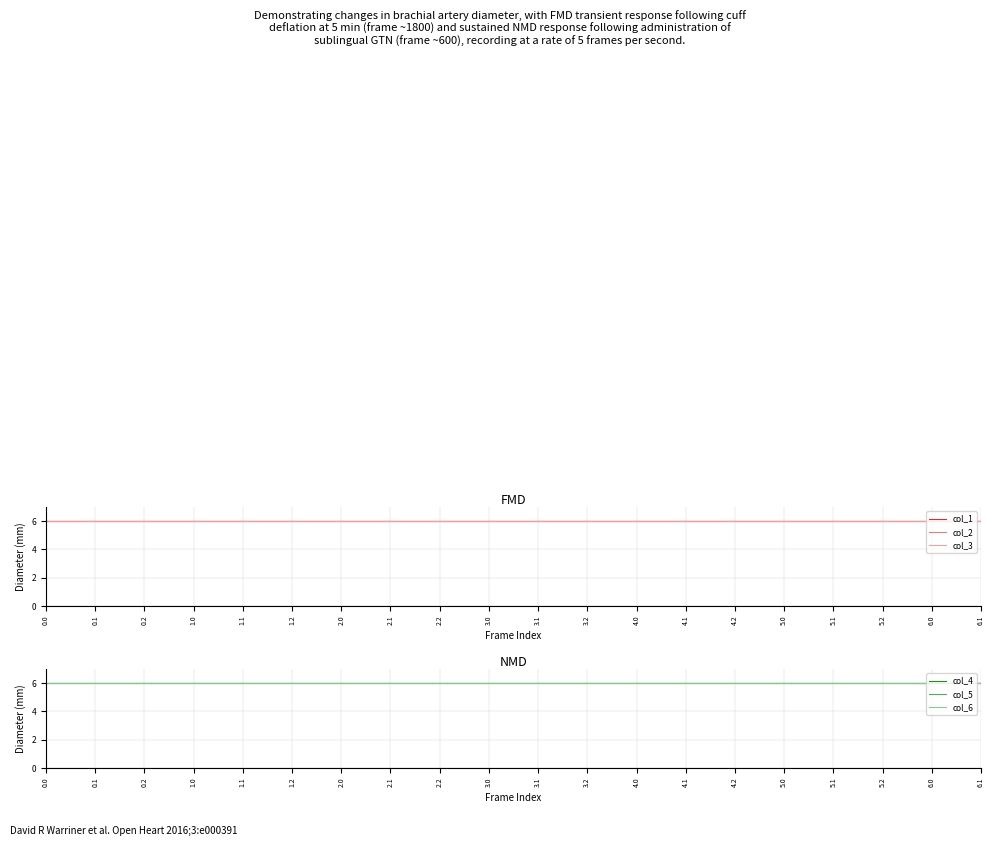

Which series has the largest range (max minus min)?

col_1